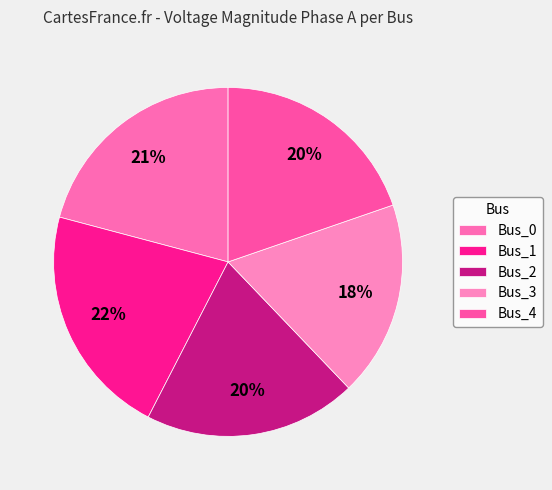

Is the sum of Bus_1 and Bus_2 greater than half?

No